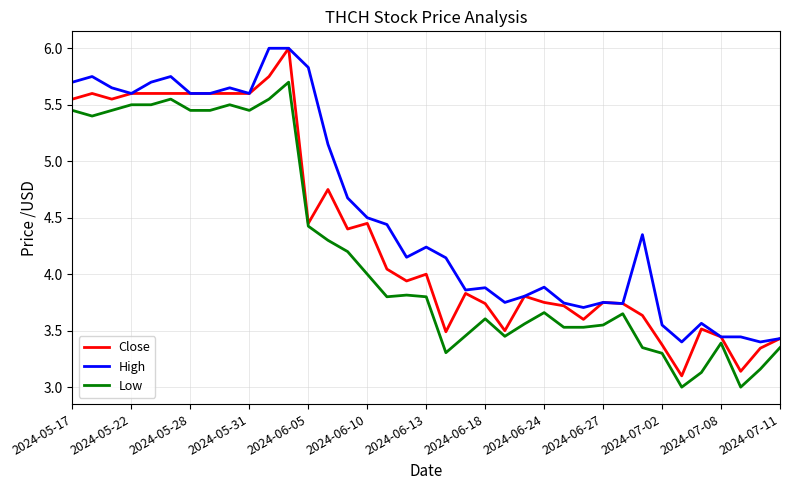

What is the smallest value displayed?

3.0